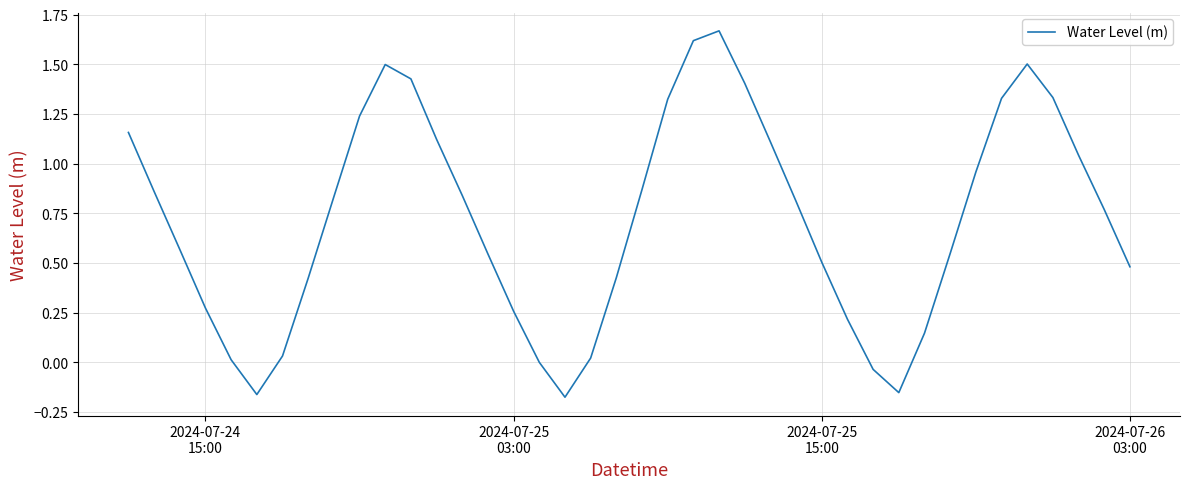

Where does the data first go above 0?

2024-07-24
15:00